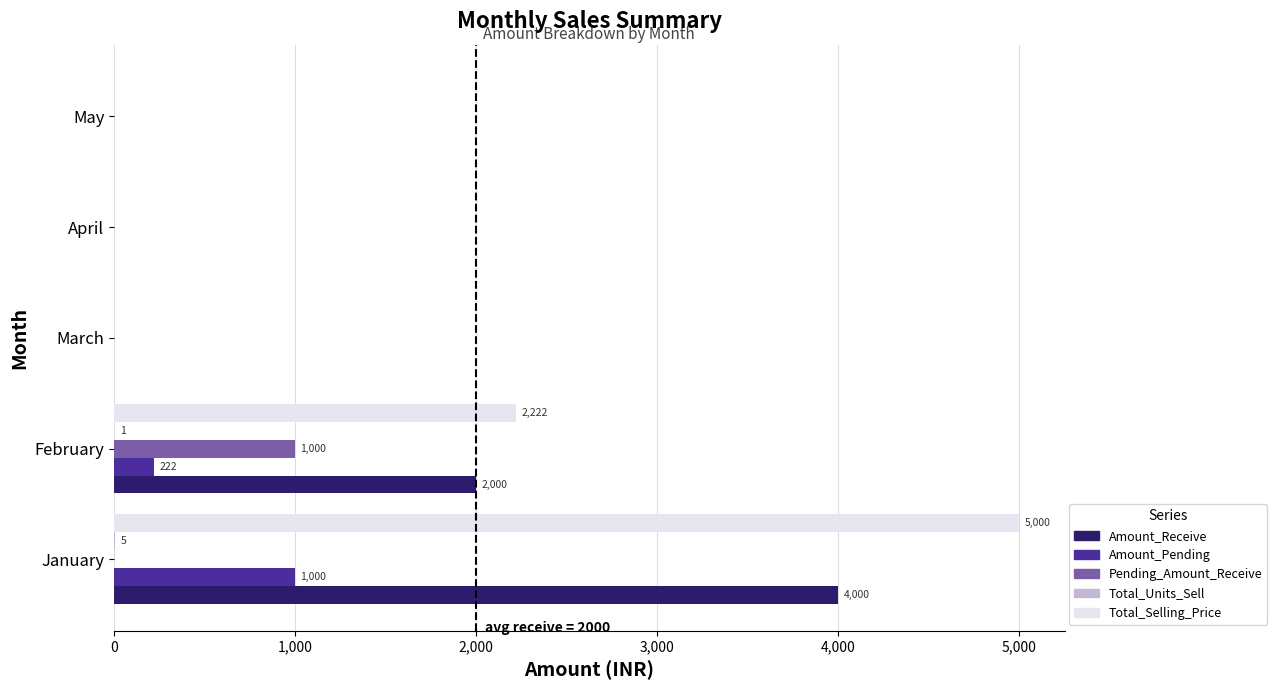

How many data points in Amount_Receive are above 0?

2